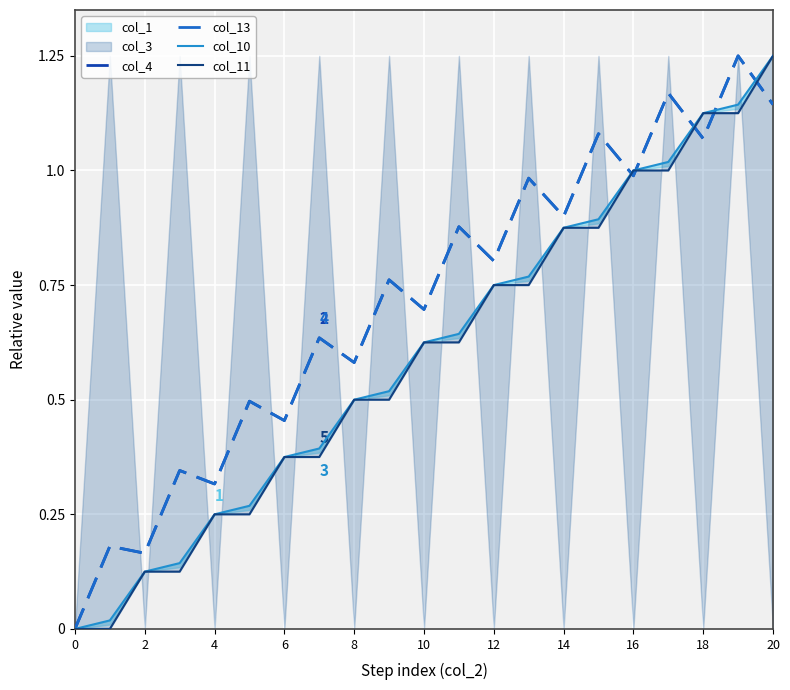

The col_4 series shows 0.9 at 14. True or false?

True